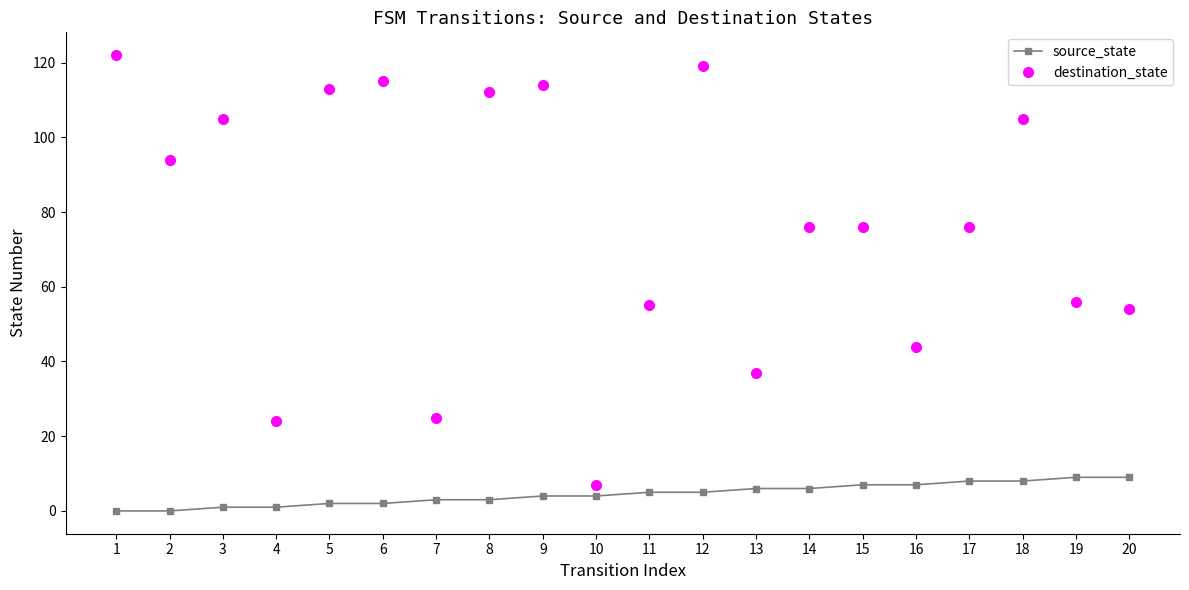

What is the difference between the second highest and minimum values in the destination_state series?

112